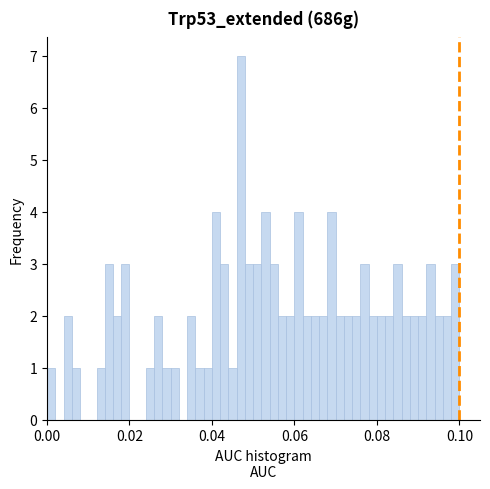

Read against the x-axis, roughly where is the centre of the tallest bar?

0.048